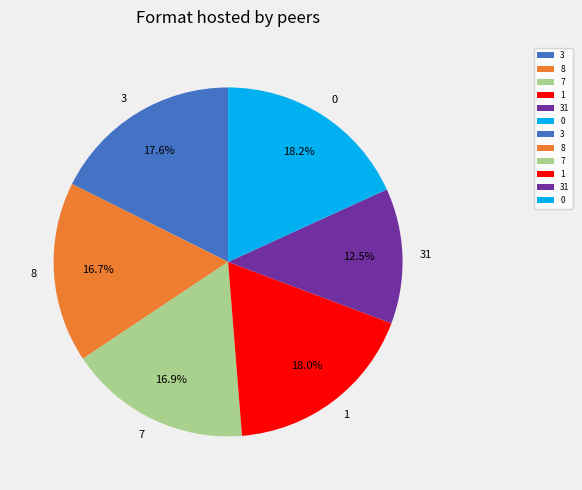

Approximately how many times larger is the value at 31 compared to 1?

0.7